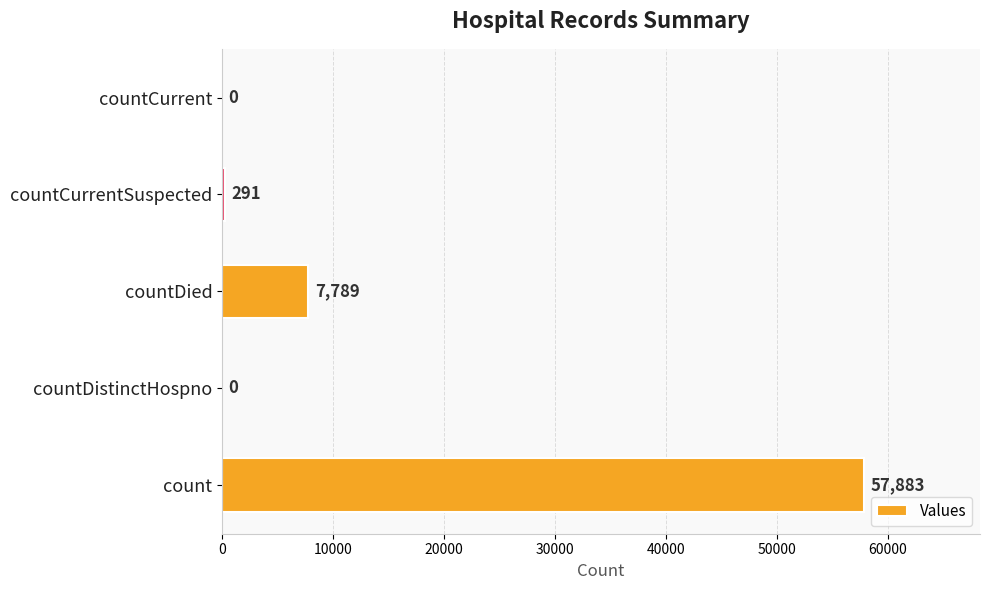

Reading bottom to top, list all the values displayed in this chart.

count=57883	countDistinctHospno=0	countDied=7789	countCurrentSuspected=291	countCurrent=0